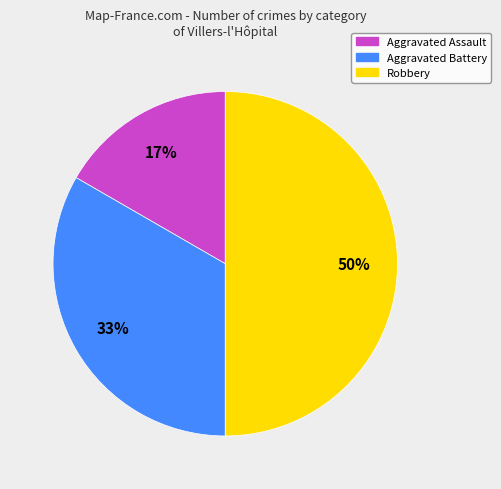

The Aggravated Assault slice represents 17% of the pie. True or false?

True